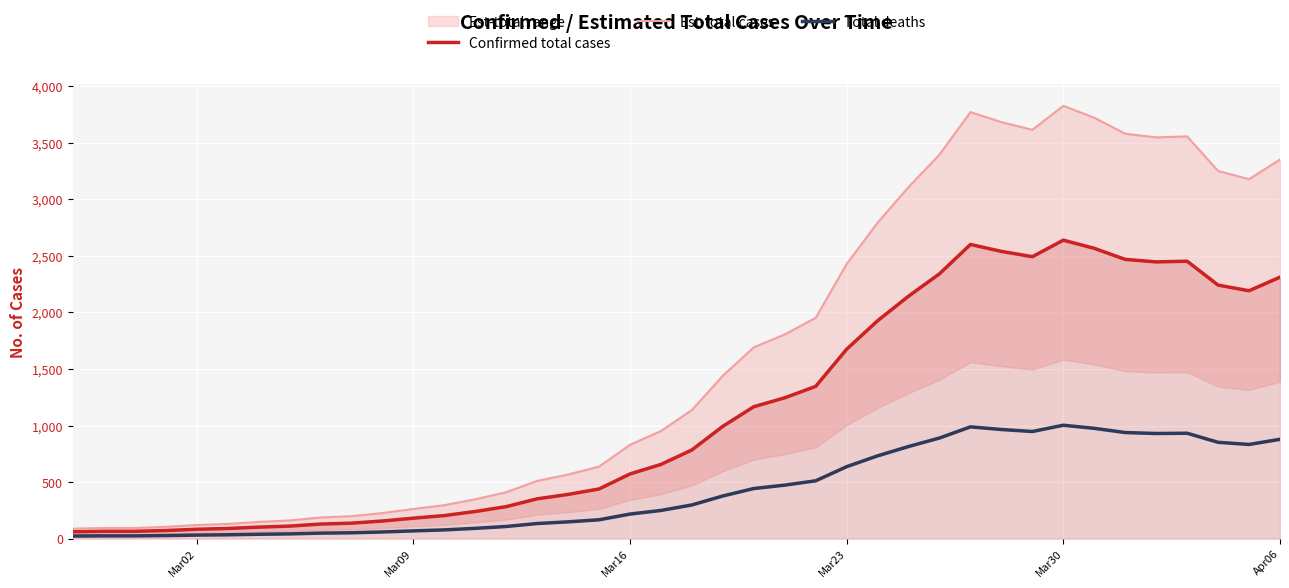

What is the maximum value for Est-total cases?

3825.1